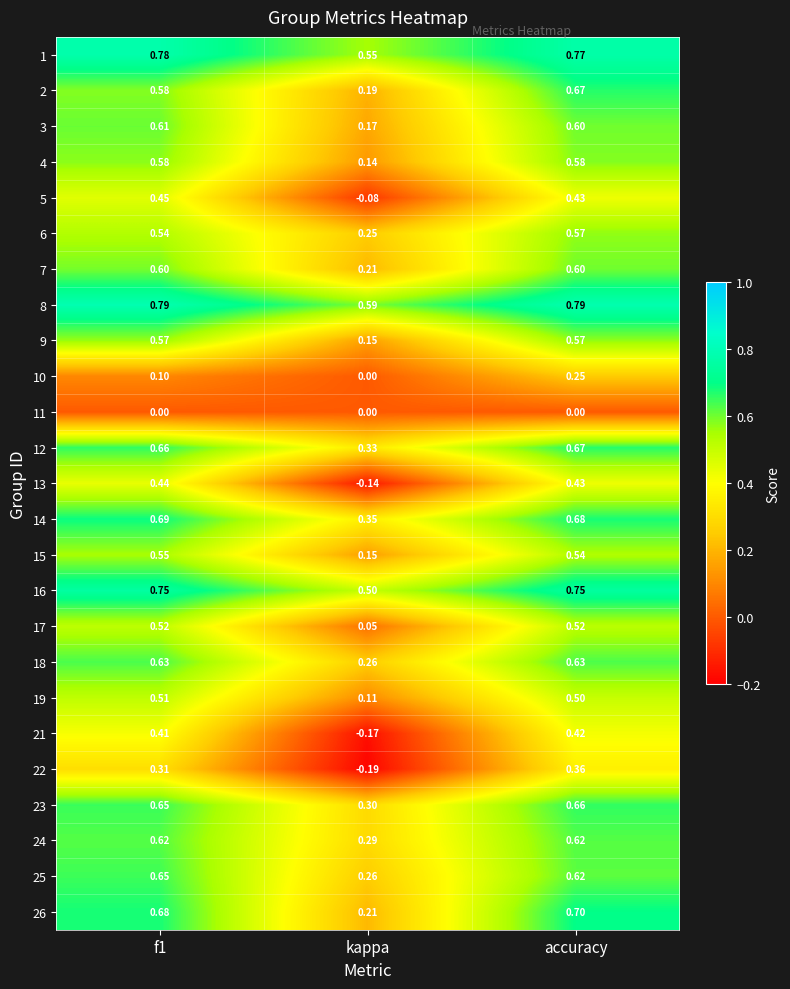

Where is 10 nearest to the value 0?

kappa